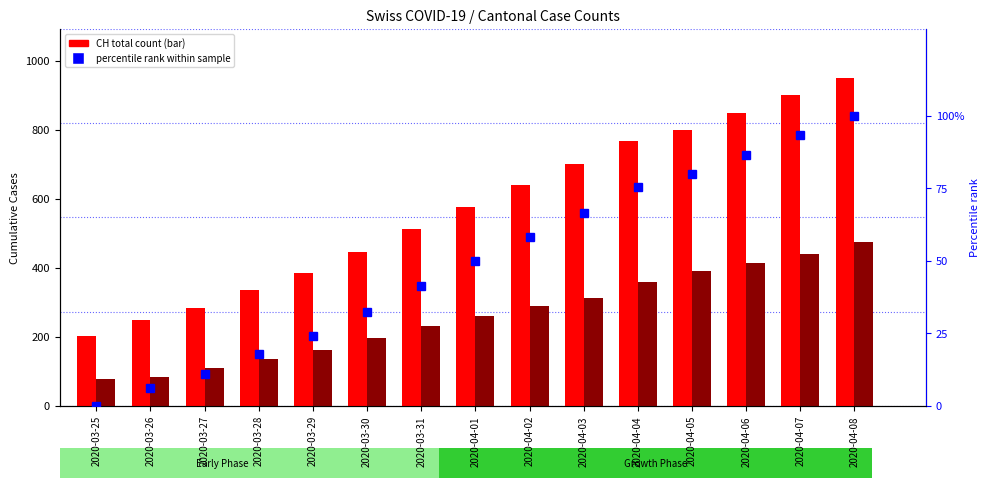

What is the approximate value of GE (scaled) at 2020-03-25?

78.0